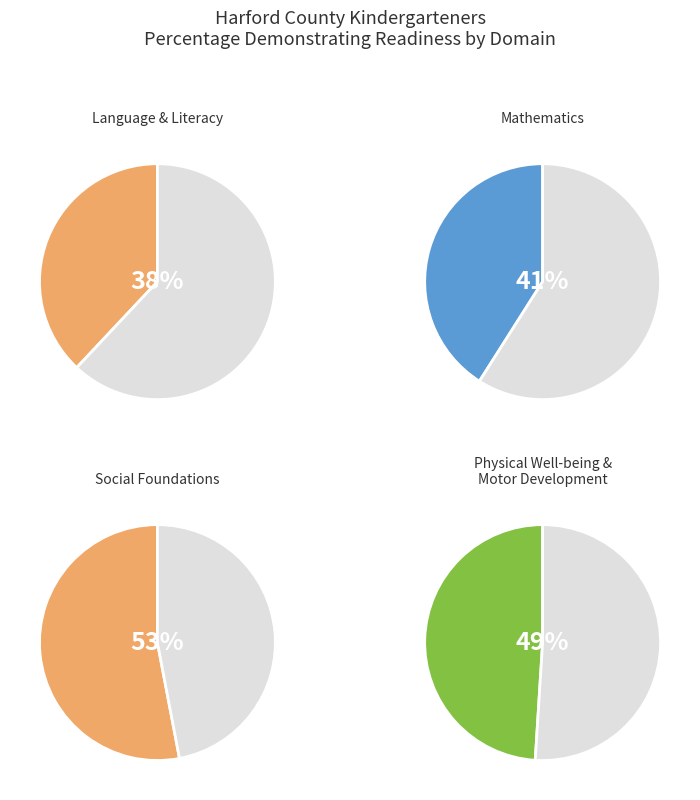

Is there a majority slice in this chart?

Yes